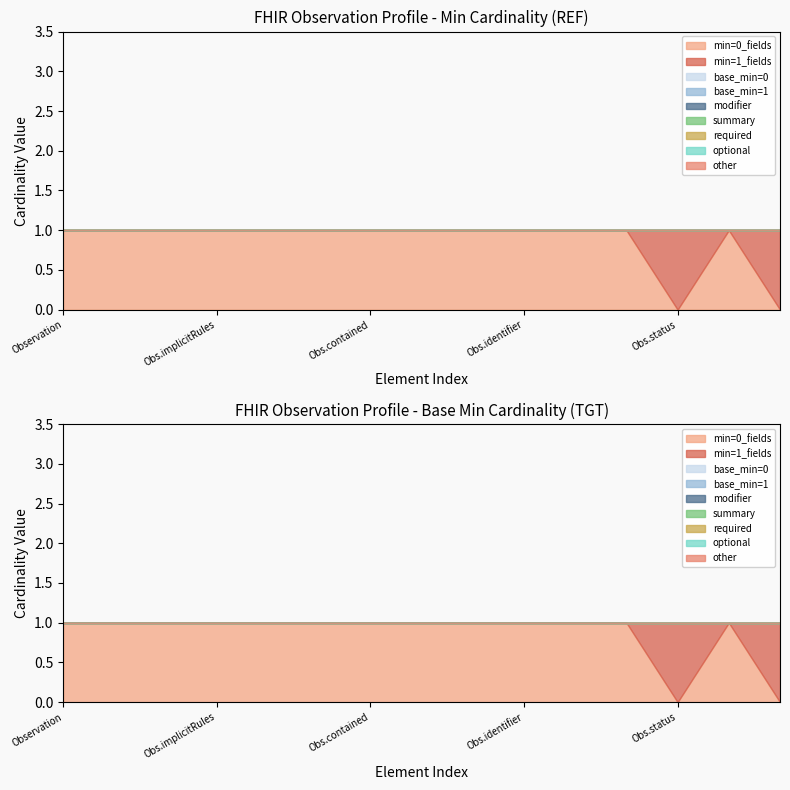

What is the sum of all Base Min=1 values?

15